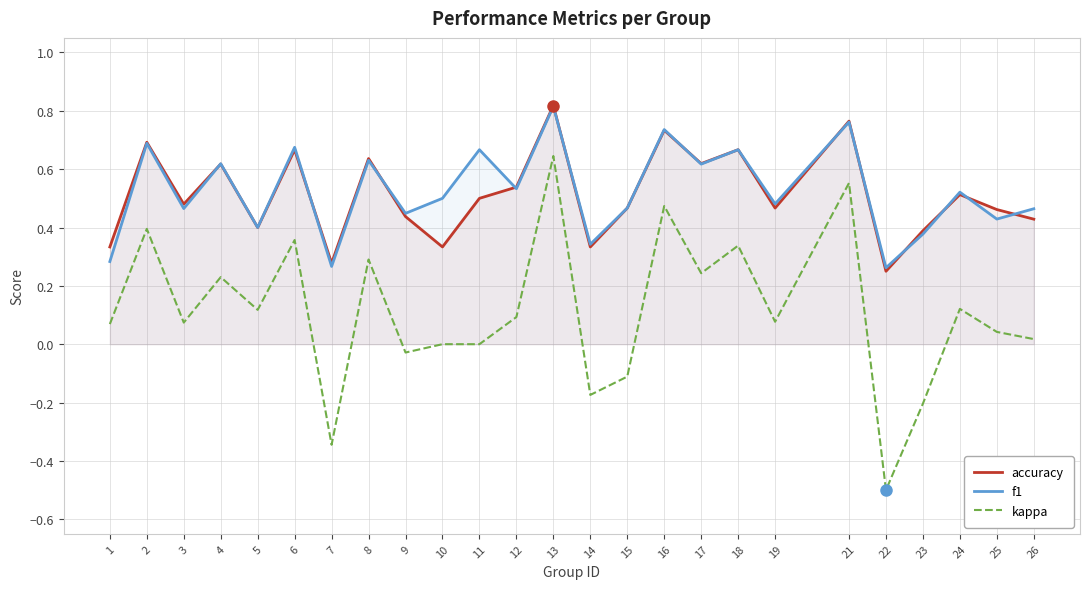

What is the total value across all series at 2?

1.8